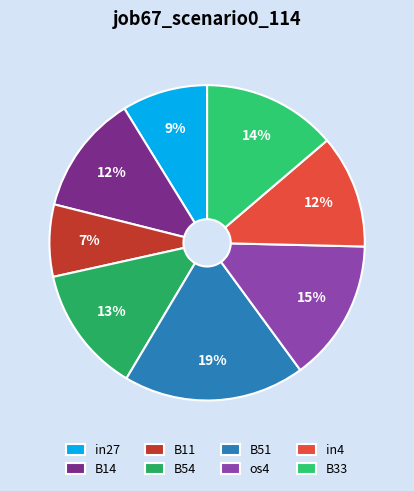

Rank the categories by value from highest to lowest.

B51, os4, B33, B54, B14, in4, in27, B11